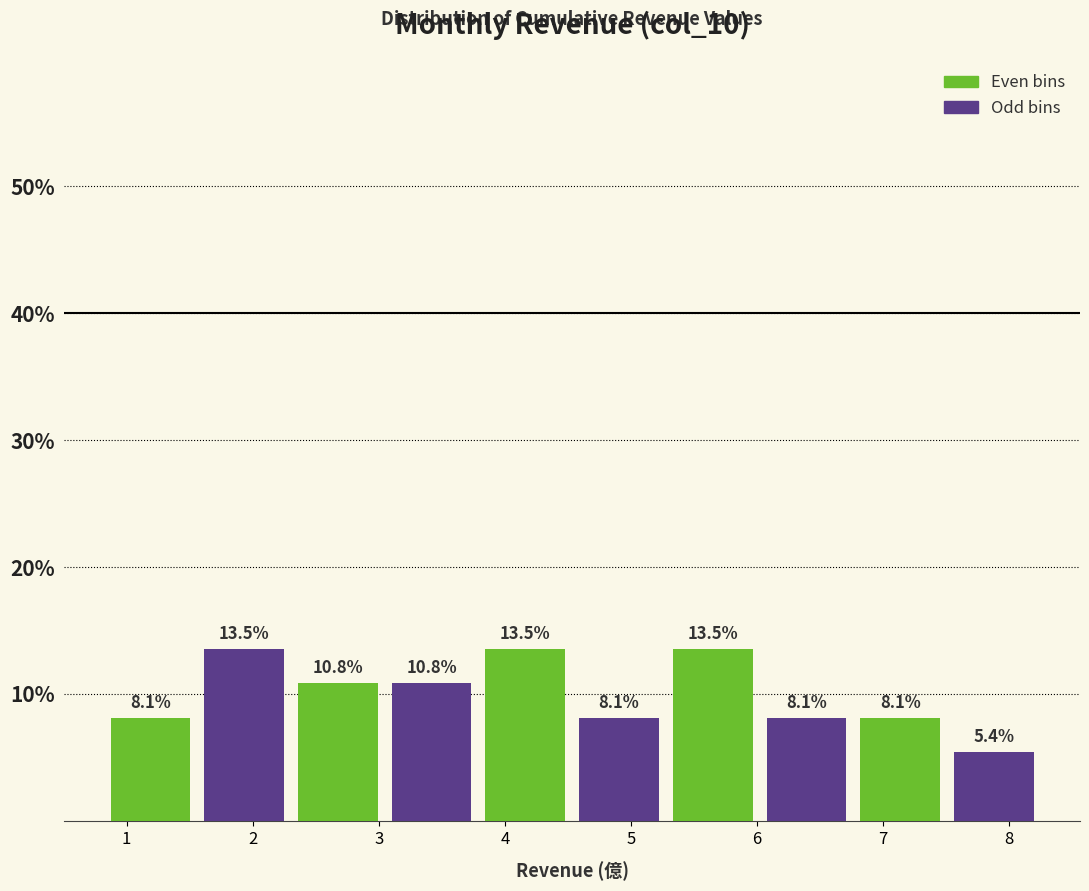

Reading left to right, list every bar in this chart as the range it spans on the x-axis followed by its height. The bar edges are not printed on the chart, so give them approximately, as read against the axis.

0.8 to 1.6: 8.1
1.6 to 2.3: 13.5
2.3 to 3.0: 10.8
3.0 to 3.8: 10.8
3.8 to 4.5: 13.5
4.5 to 5.3: 8.1
5.3 to 6.0: 13.5
6.0 to 6.8: 8.1
6.8 to 7.5: 8.1
7.5 to 8.3: 5.4